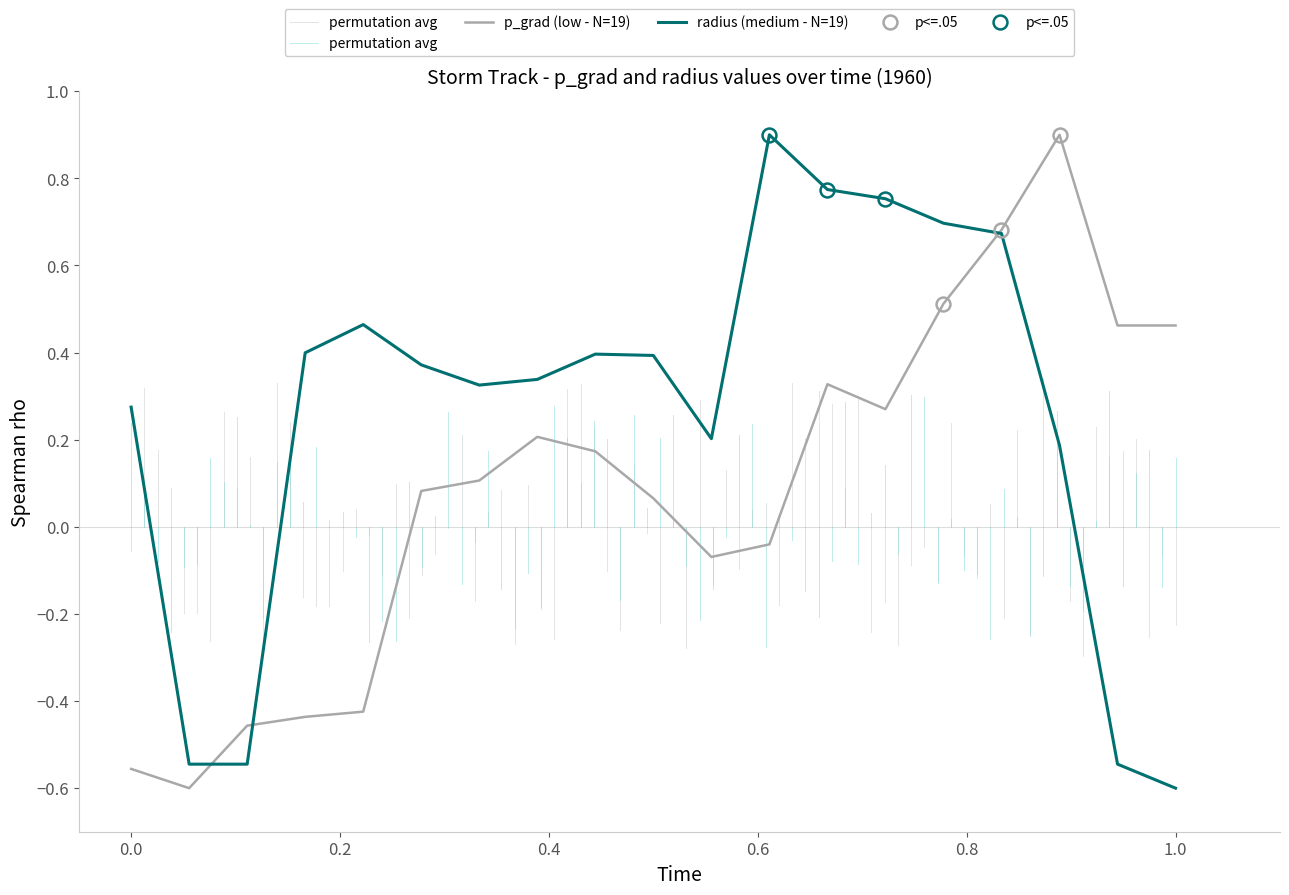

What is the value of the radius point at the 1st from the left?

0.3